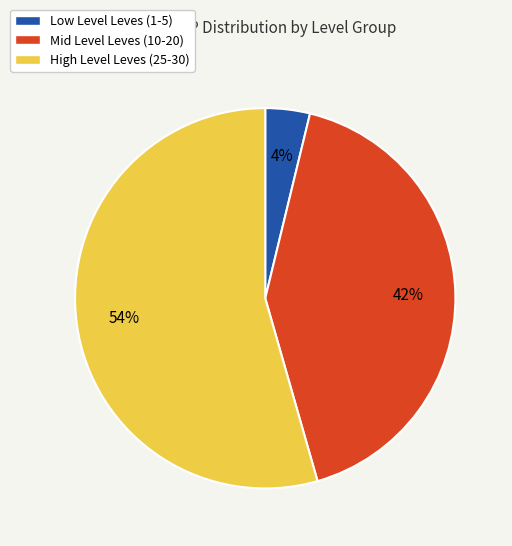

Is the sum of High Level Leves (25-30) and Mid Level Leves (10-20) greater than half?

Yes